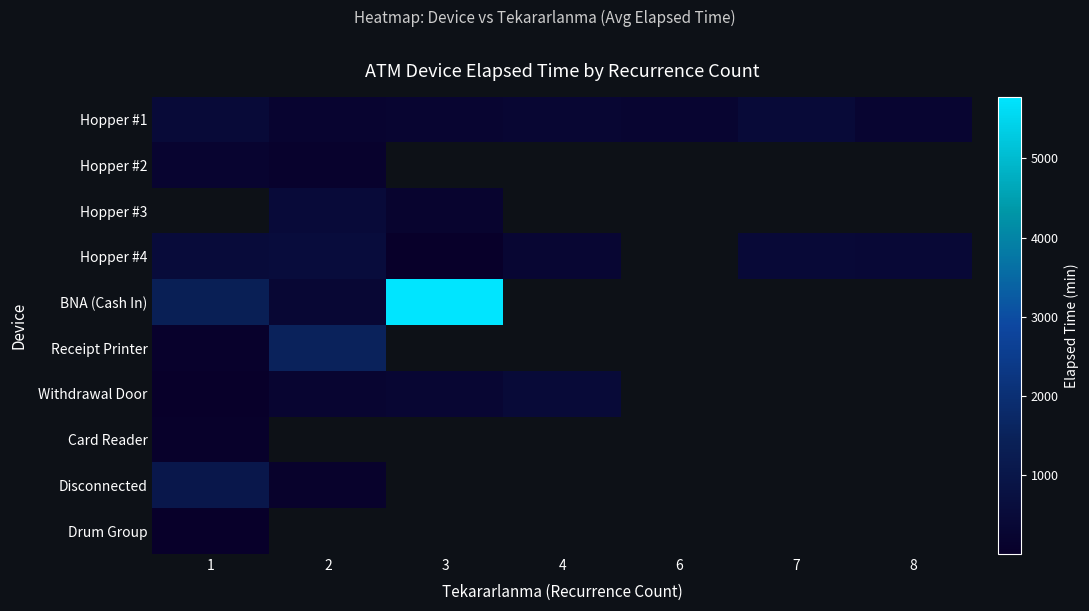

At which category does the chart reach its peak across all series?

3